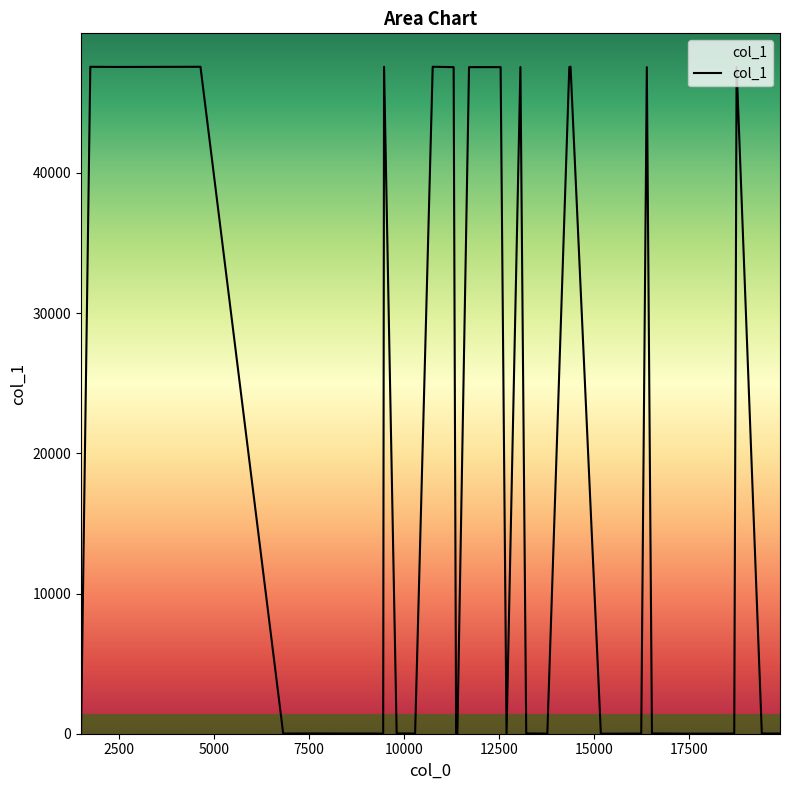

Count the number of data series in this chart.

1